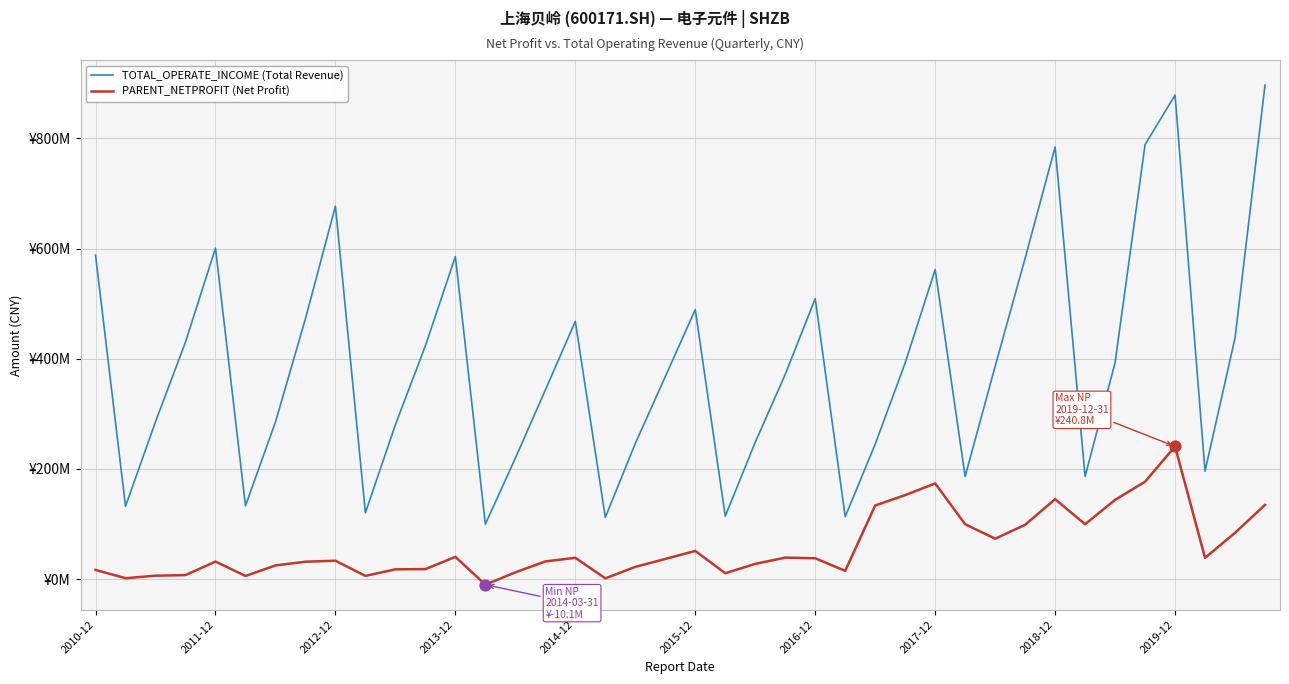

Which series has the largest total across all categories?

TOTAL_OPERATE_INCOME (Total Revenue)